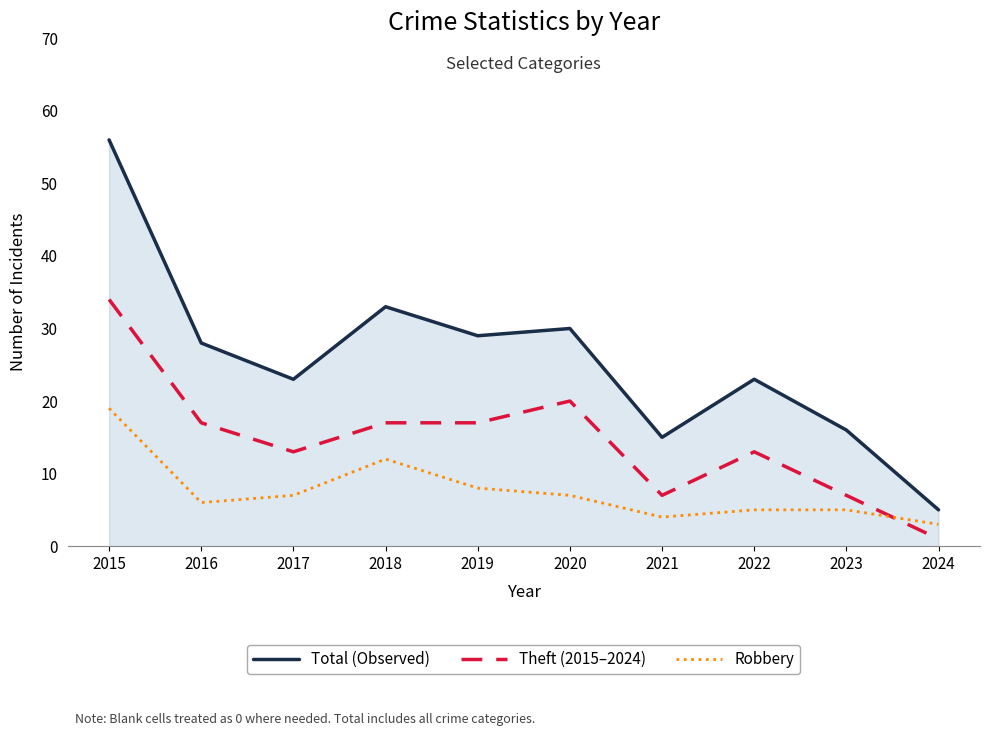

What is the highest value of the Theft (2015–2024) series?

34